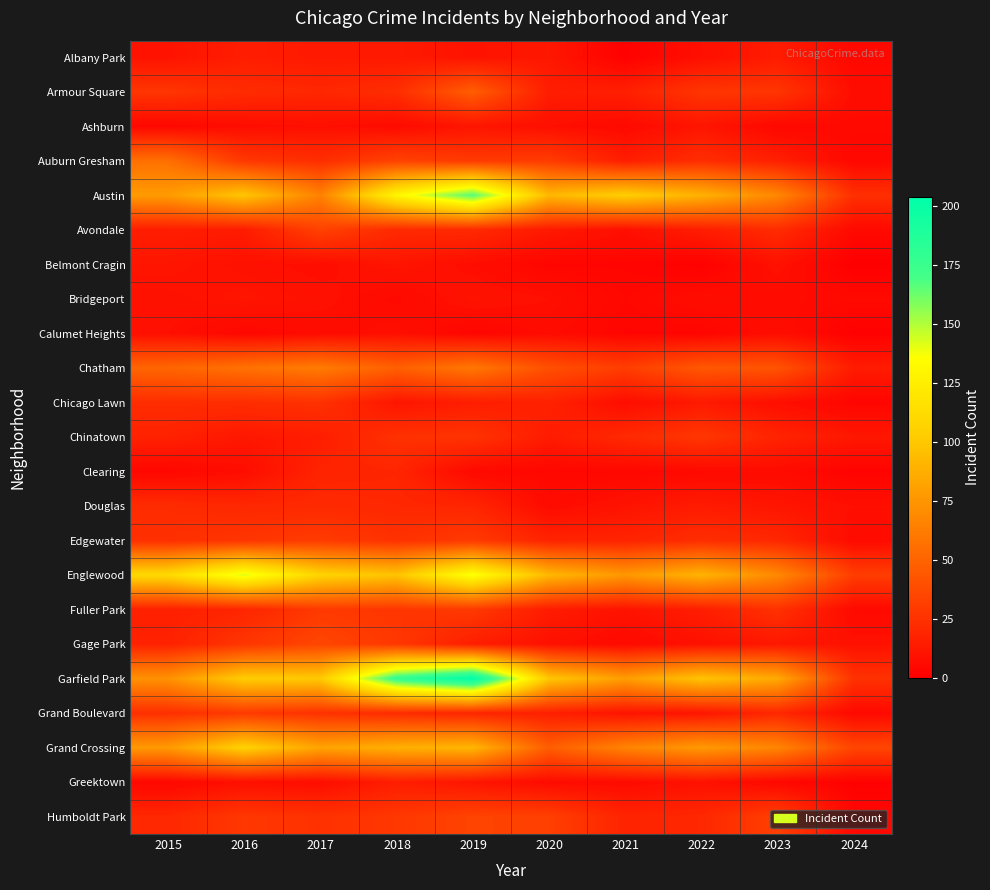

How many series are shown in this chart?

23